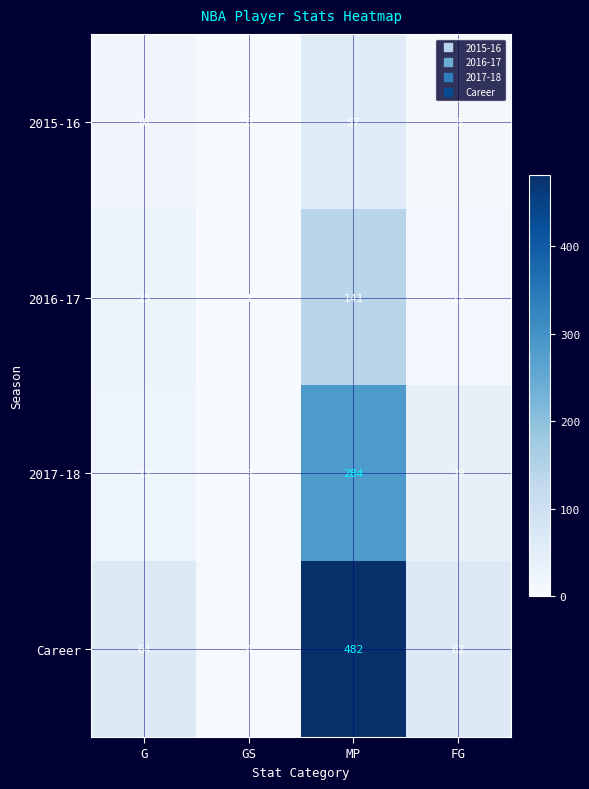

Where is 2016-17 nearest to the value 71?

G